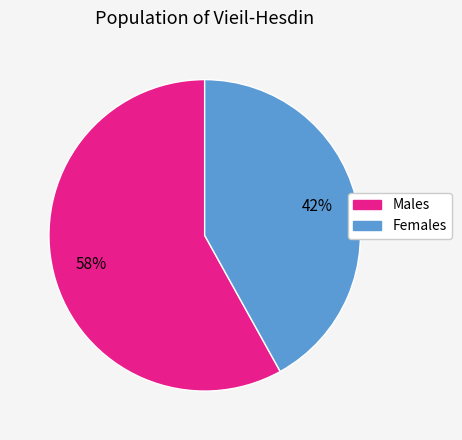

To the nearest percent, what is the average slice percentage?

50%